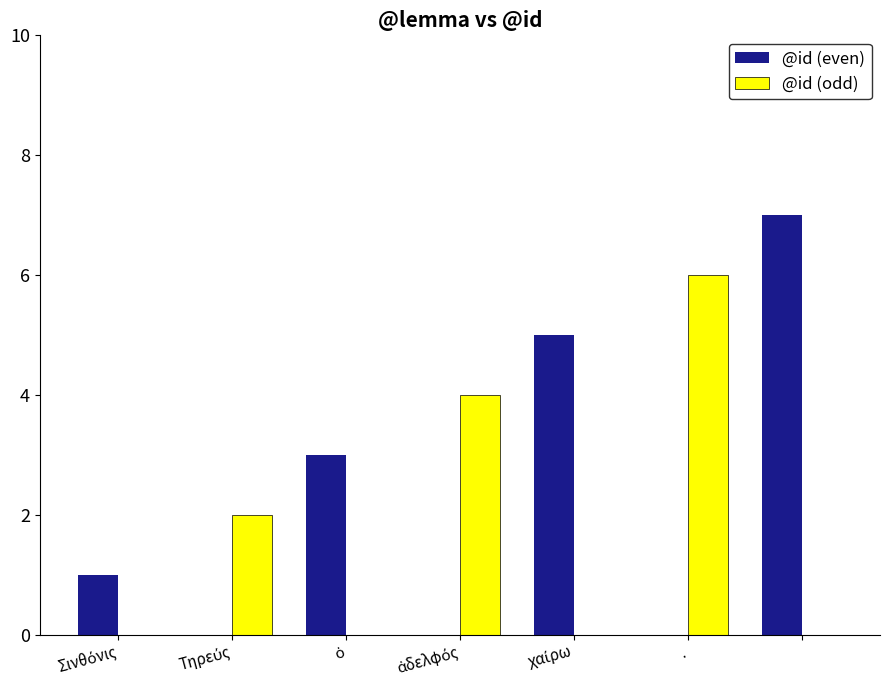

Which series has the largest total across all categories?

@id (even)